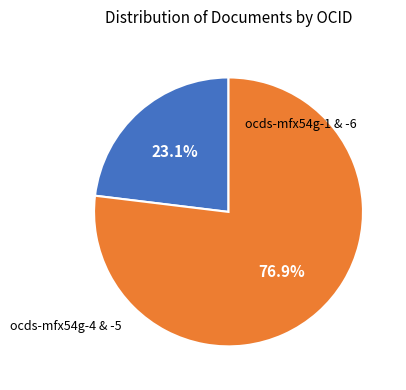

Is there a majority slice in this chart?

Yes